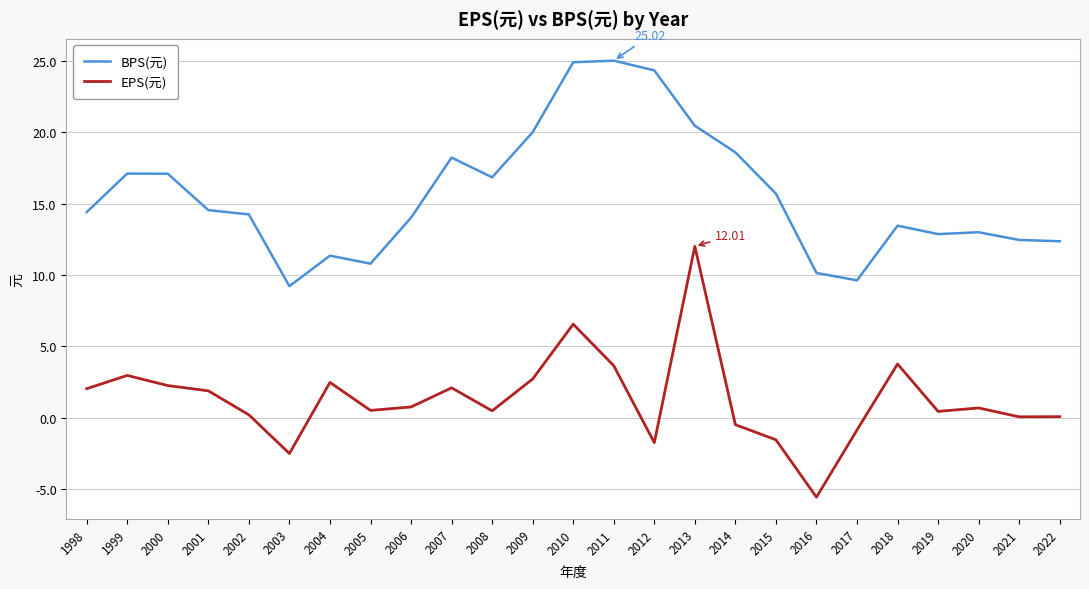

Rank the series at 2018 from lowest to highest value.

EPS(元), BPS(元)